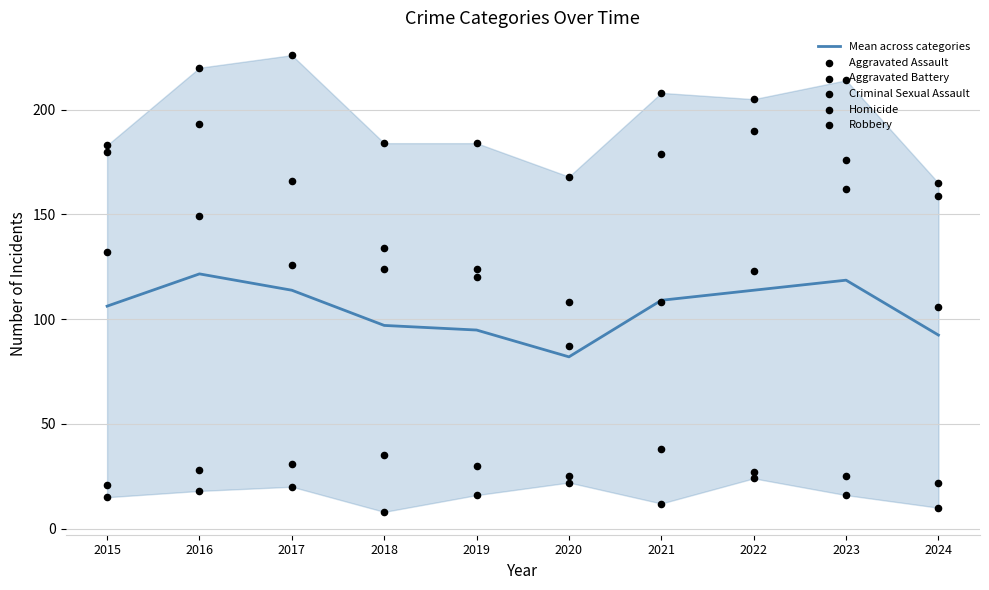

What are all the series names shown in the legend?

Mean across categories, Aggravated Assault, Aggravated Battery, Criminal Sexual Assault, Homicide, Robbery